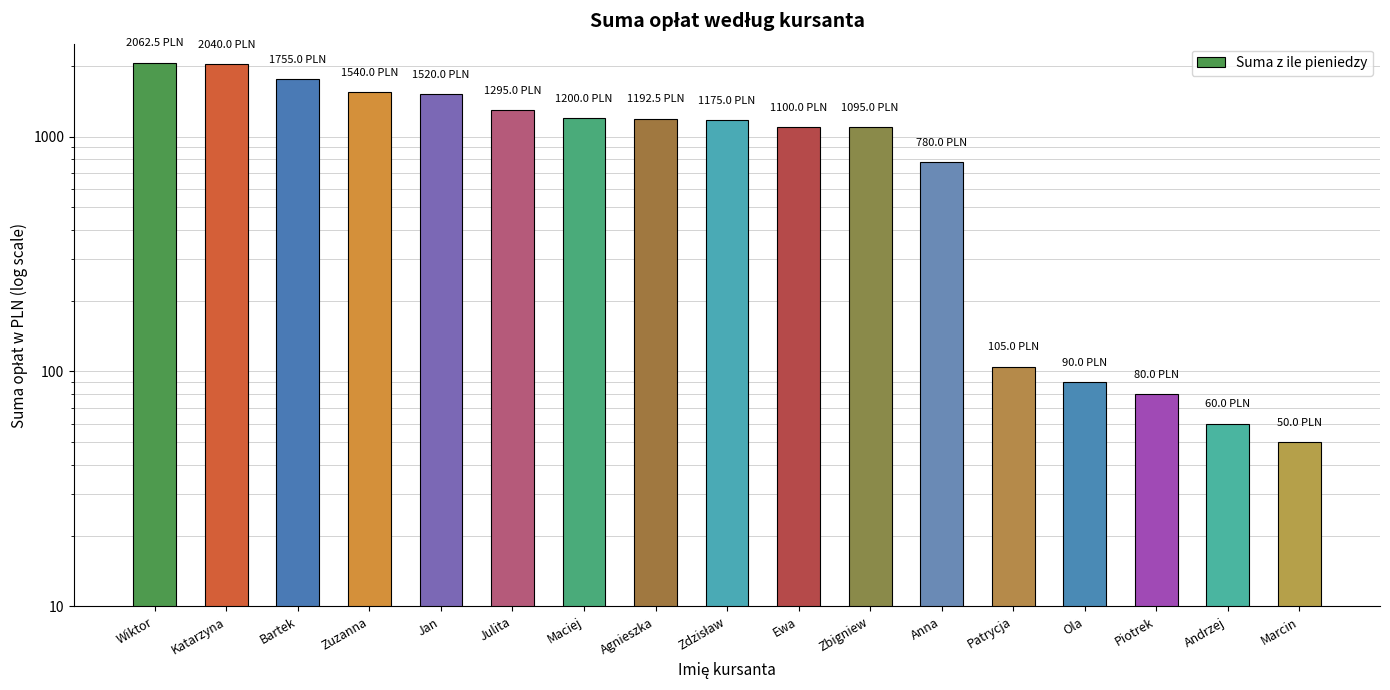

Does the chart contain any negative values?

No